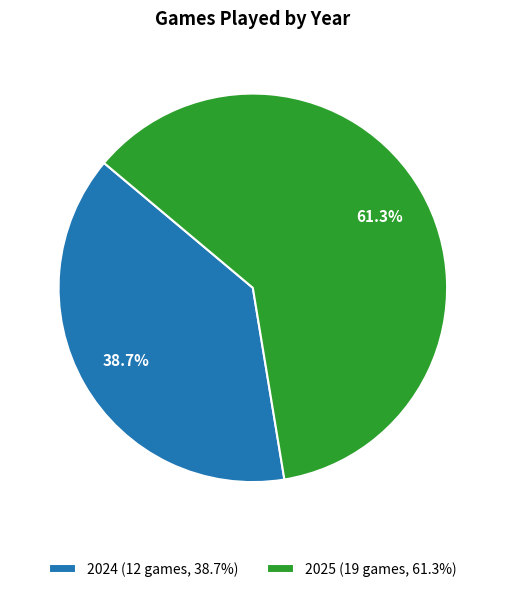

Does 2024 account for over 50% of the chart?

No